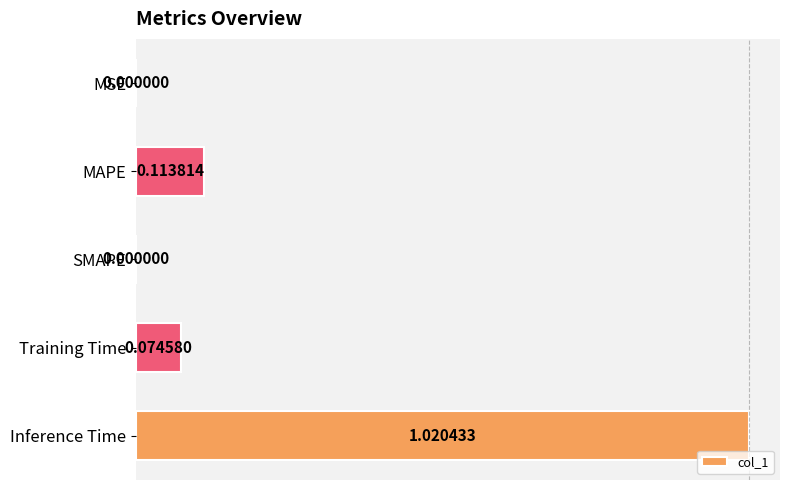

Which has a higher value, Training Time or MSE?

Training Time